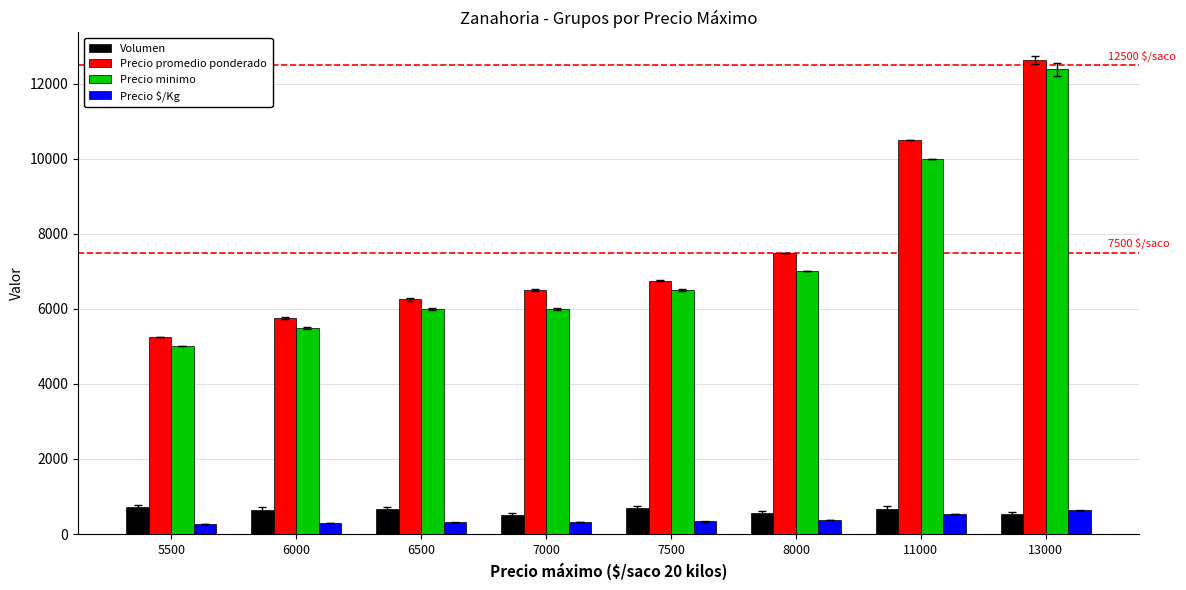

At which category is the sum across all series the highest?

13000